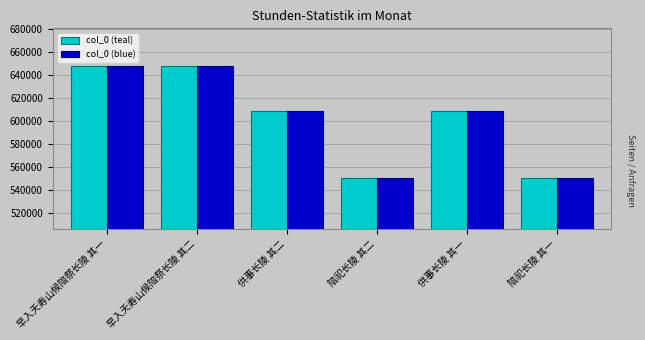

What are all the series names shown in the legend?

col_0 (teal), col_0 (blue)